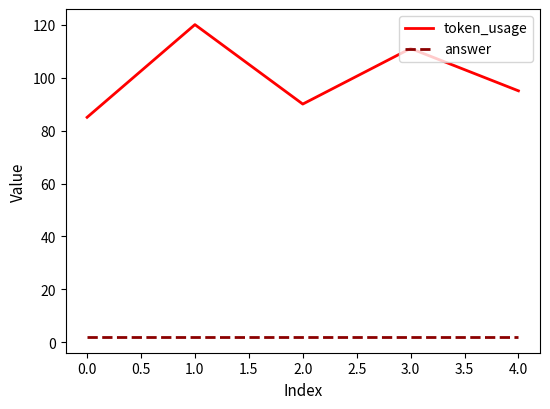

Is the value of answer at 3.0 greater than the value of token_usage at 3.0?

No